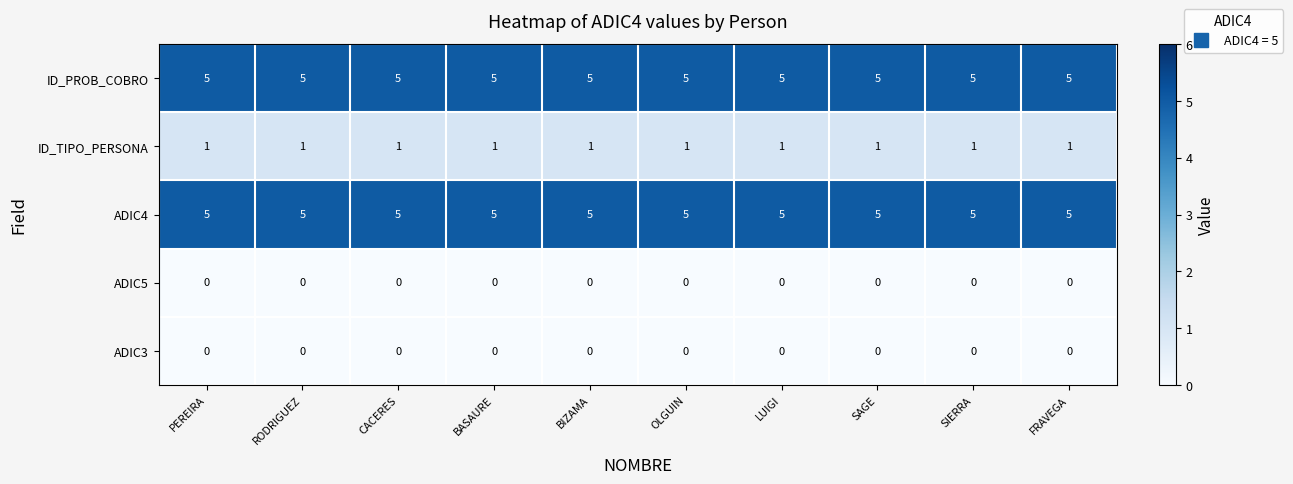

What is the average value of the ADIC4 series?

5